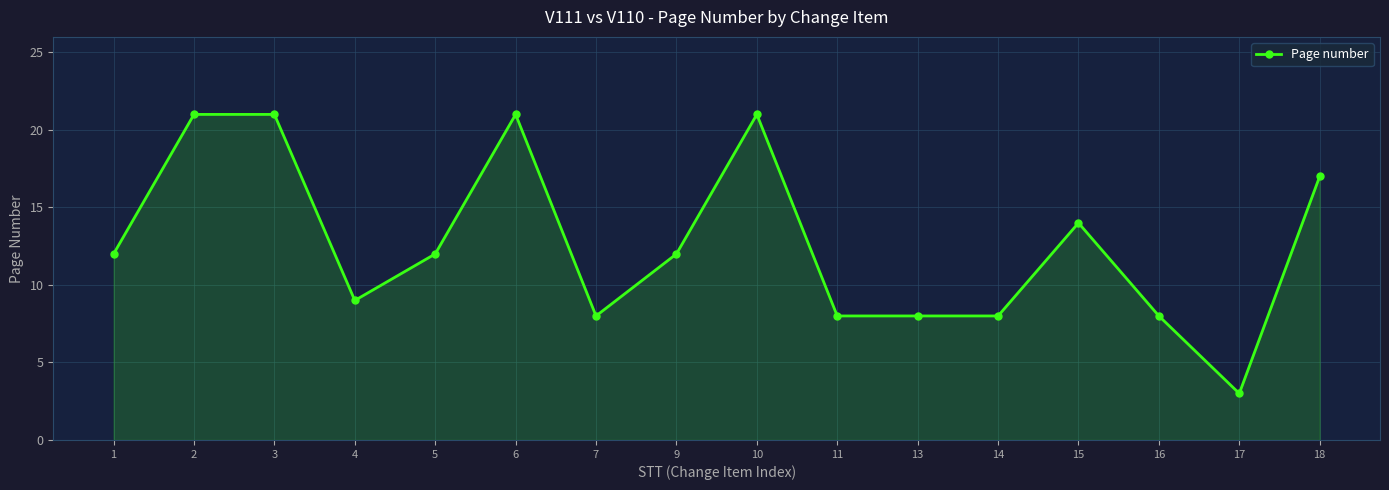

What is the approximate value at 5, to the nearest 10?

10